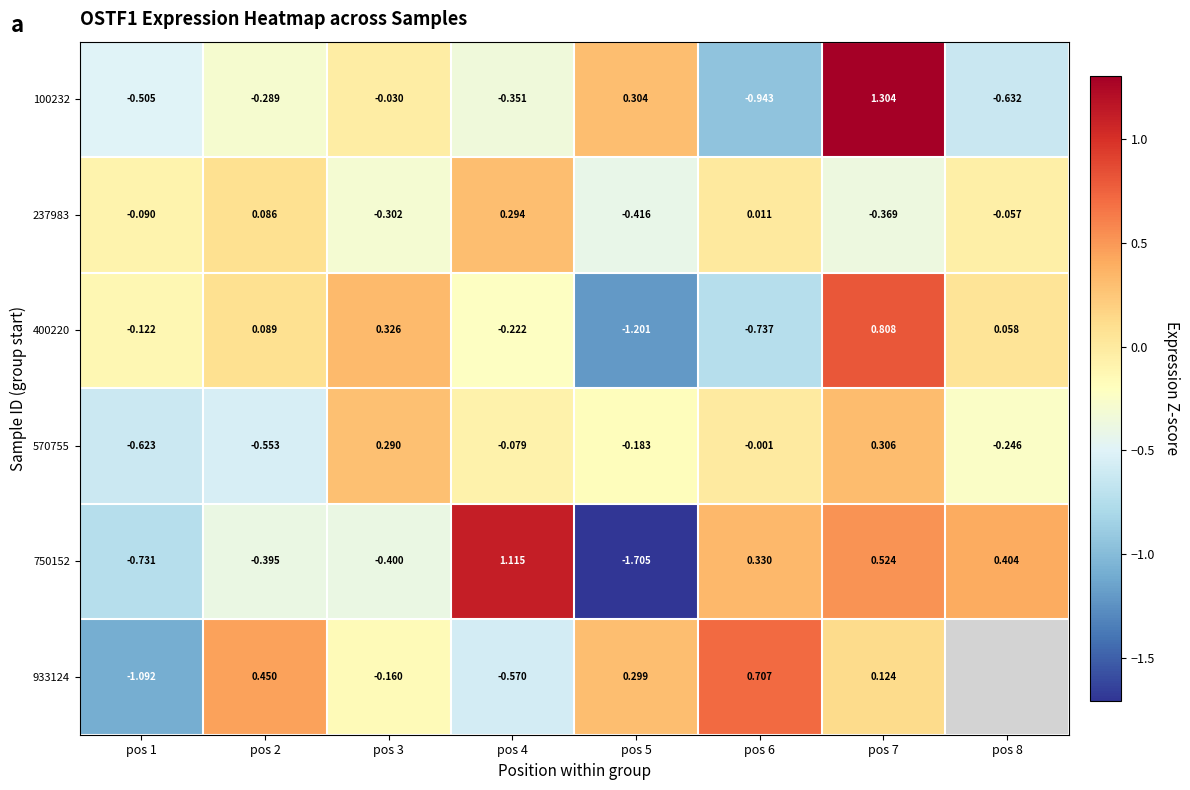

At which label does 750152 first exceed 0?

pos 4